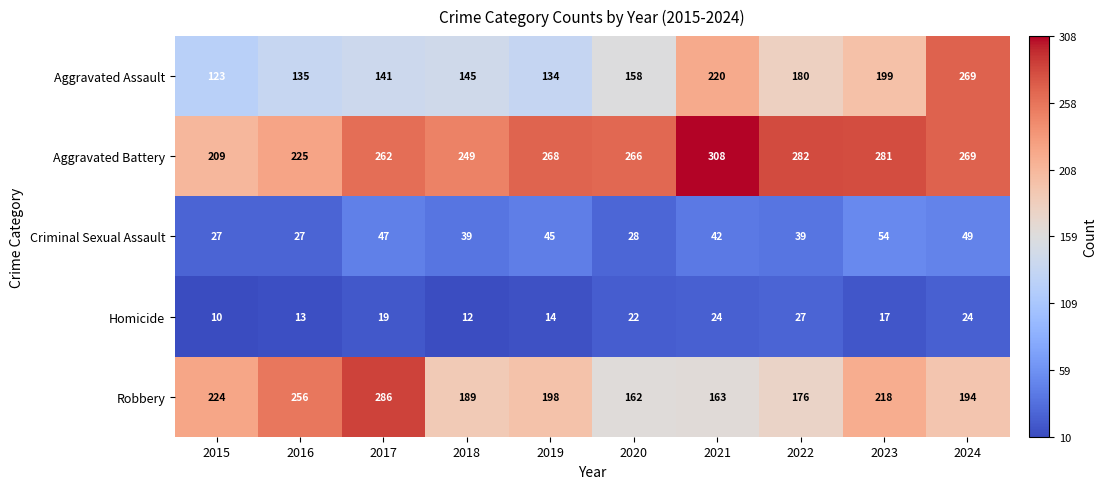

Where is Aggravated Battery nearest to the value 258?

2017